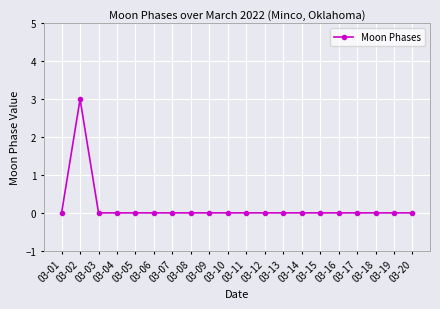

Reading left to right, extract all data points from this chart.

03-01=0	03-02=3	03-03=0	03-04=0	03-05=0	03-06=0	03-07=0	03-08=0	03-09=0	03-10=0	03-11=0	03-12=0	03-13=0	03-14=0	03-15=0	03-16=0	03-17=0	03-18=0	03-19=0	03-20=0